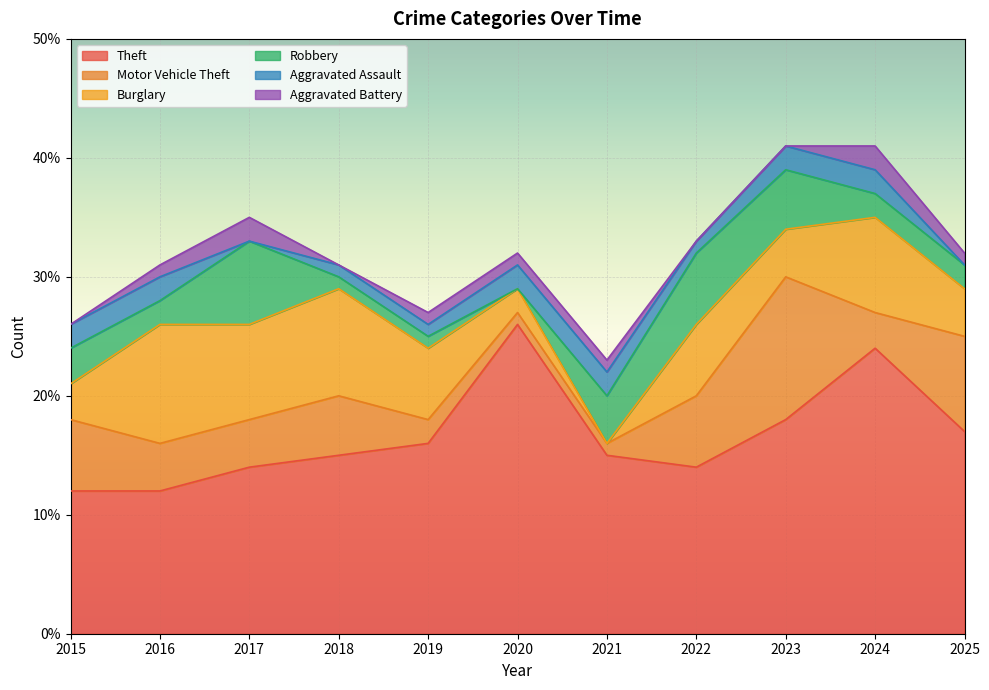

Which series has the widest spread of values?

Theft